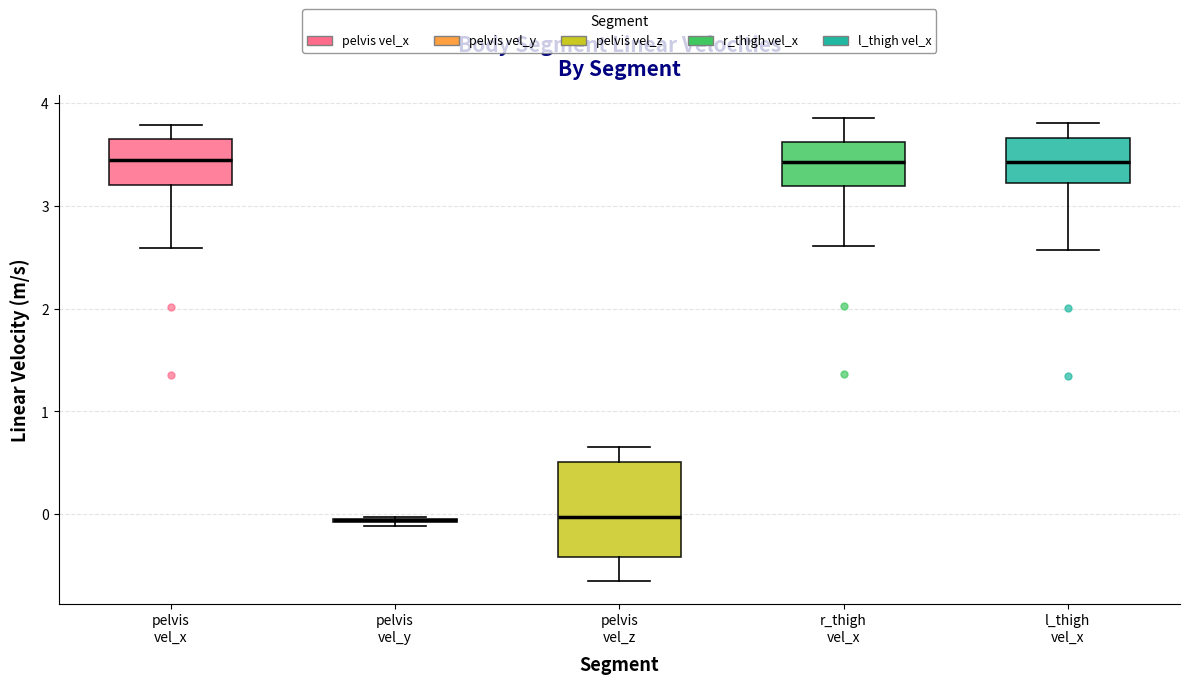

Where is the lower edge of the box for pelvis vel_y on the y-axis? The values are not printed on the chart, so give them approximately, as read against the axis.

-0.1